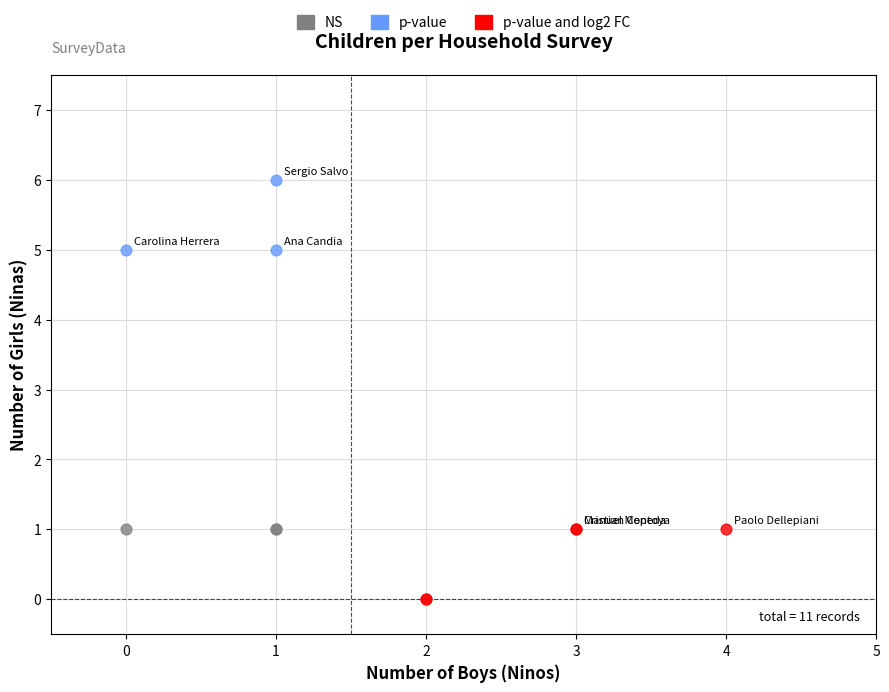

Which series contains the lowest Y value?

p-value and log2 FC